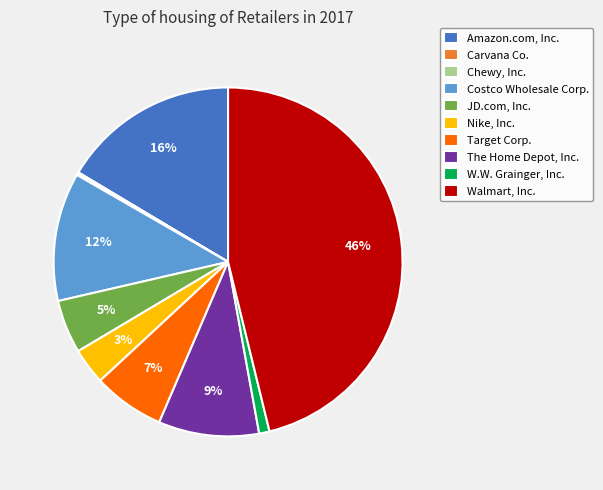

Does Target Corp. represent more than half of the total?

No